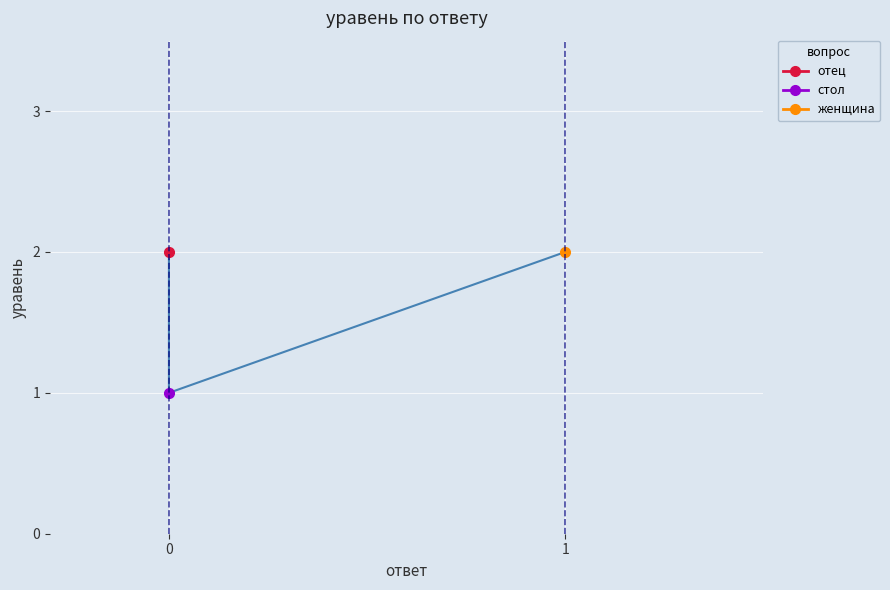

The value at женщина is 2. True or false?

True